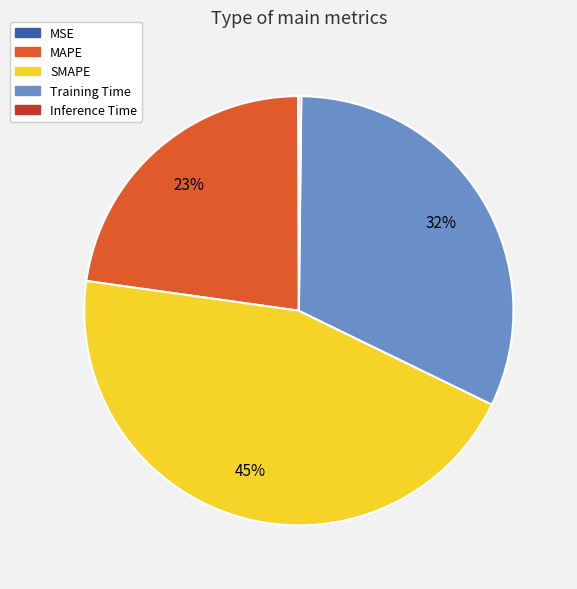

Which category has the biggest portion of the pie?

SMAPE